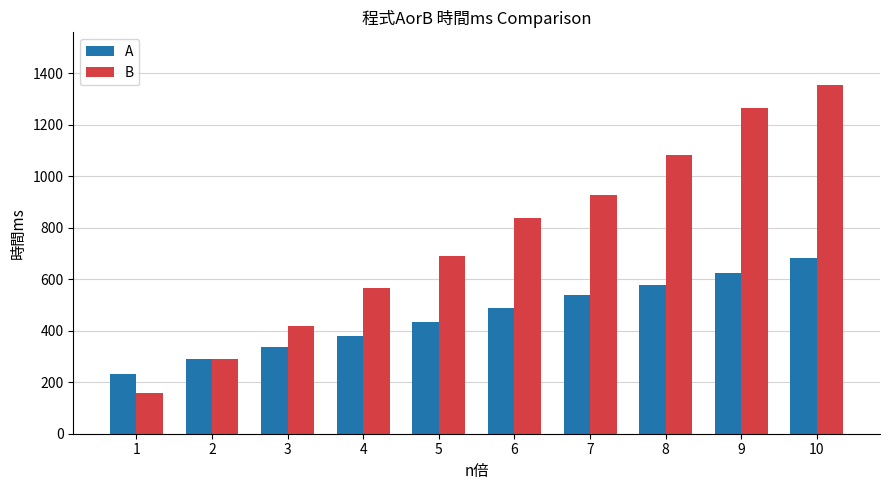

Is it true that B equals 378 at 8?

False